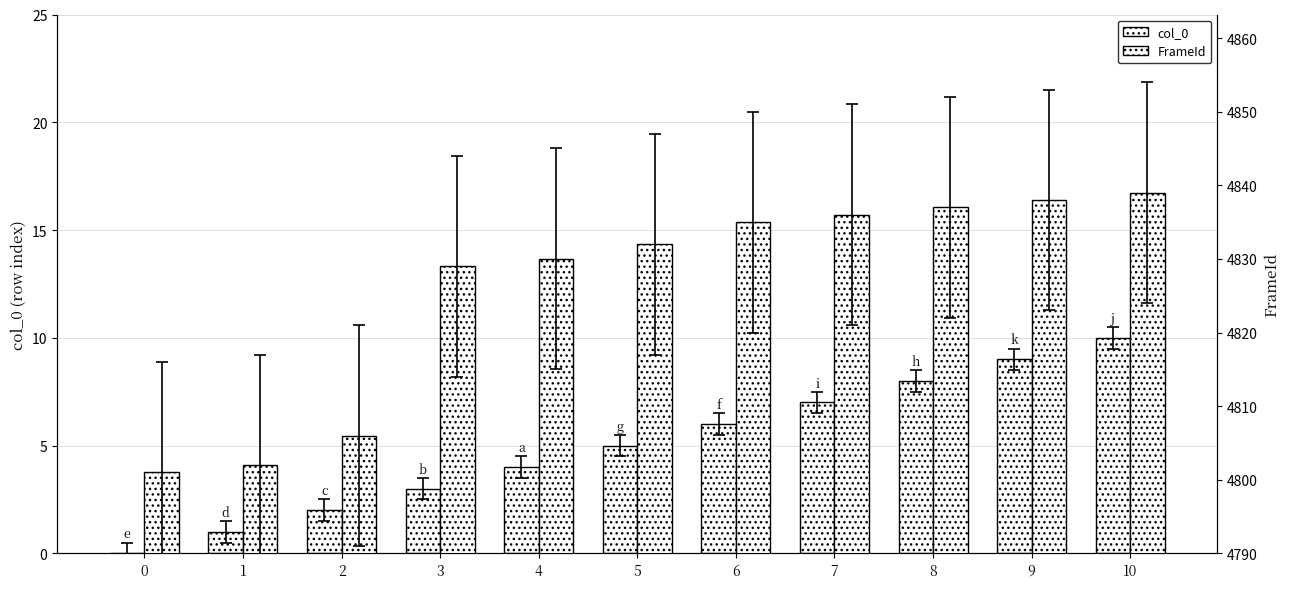

Is the value of col_0 at 6 greater than the value of FrameId at 3?

No